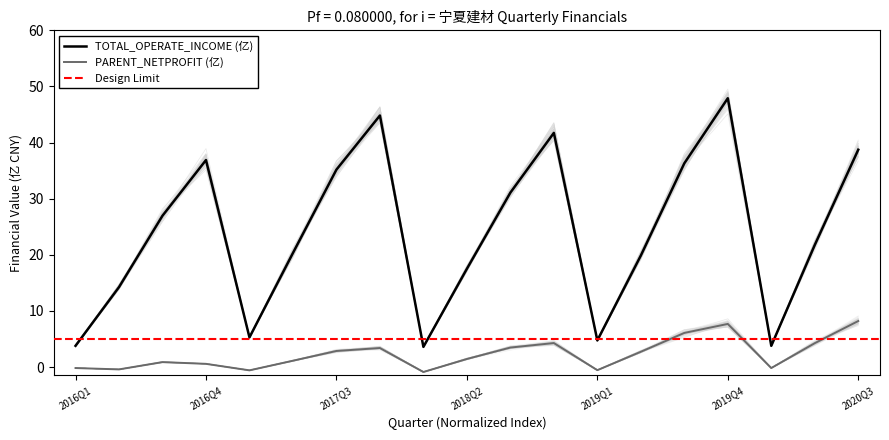

At which label does PARENT_NETPROFIT reach its peak?

2020Q3